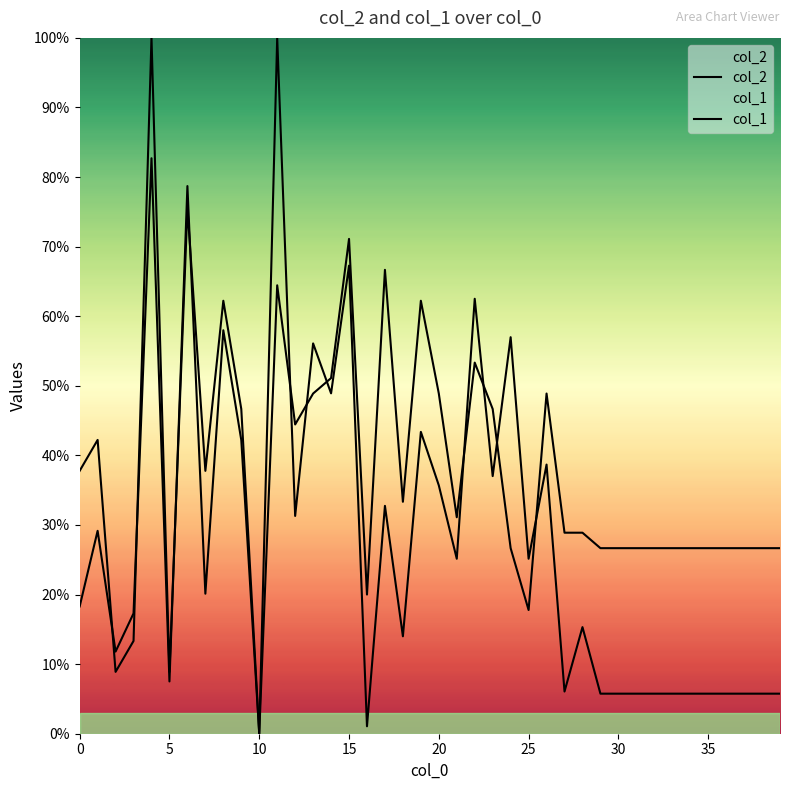

Between 0 and 11, which is larger?

11